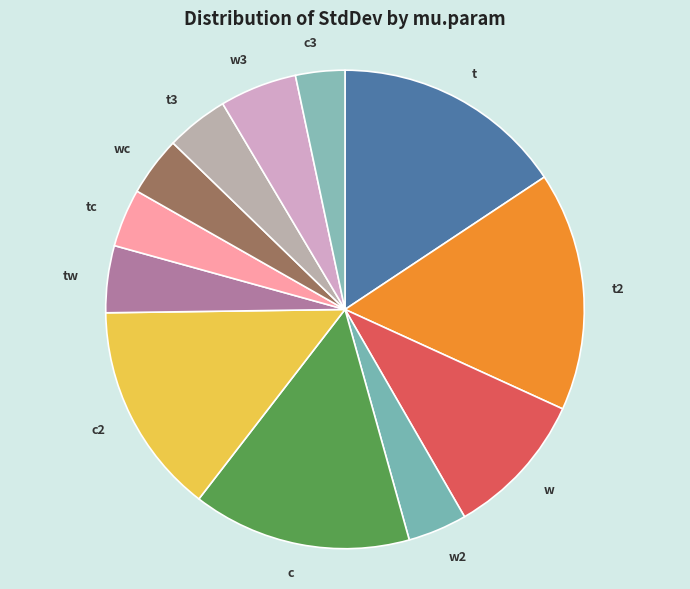

Does tc account for over 50% of the chart?

No